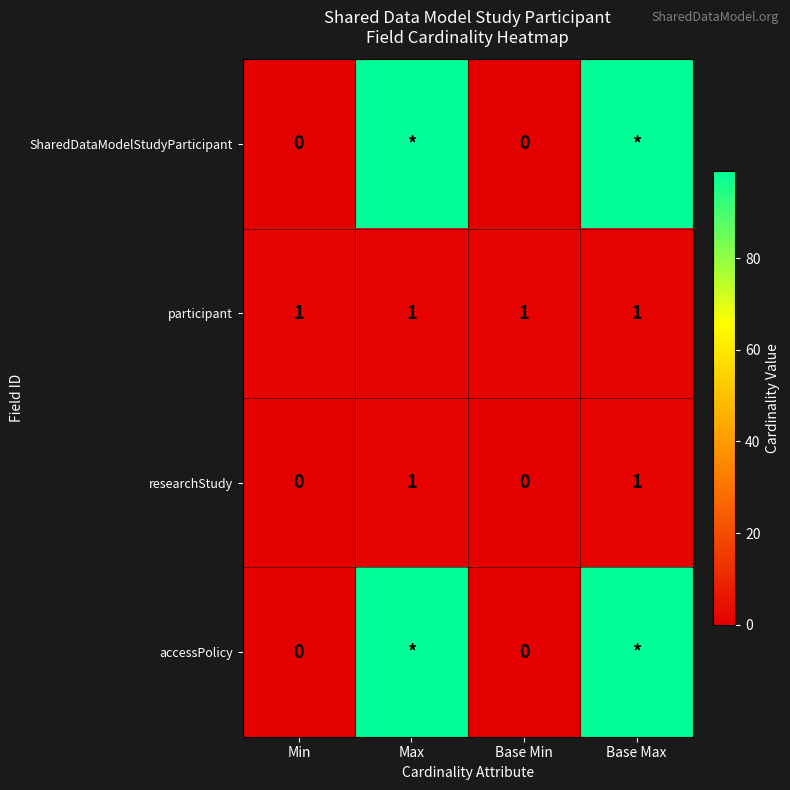

The researchStudy series shows 0 at Base Min. True or false?

True